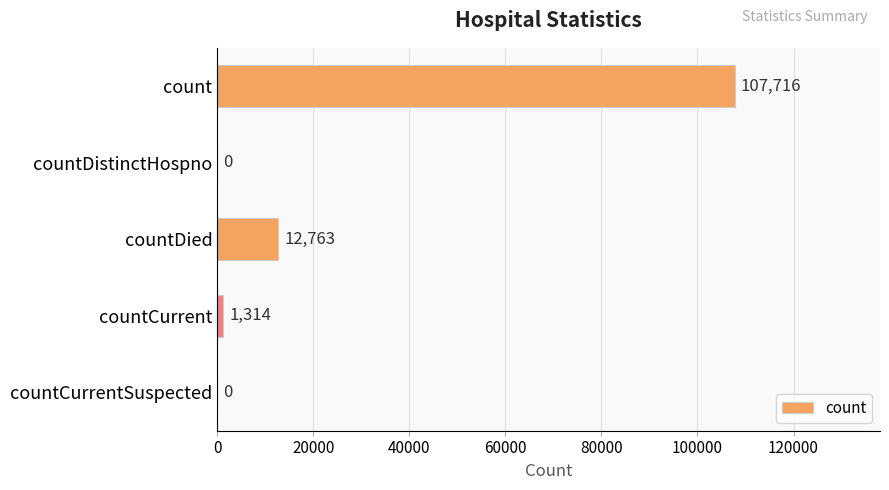

Is it true that the value at countCurrent is 1314?

True